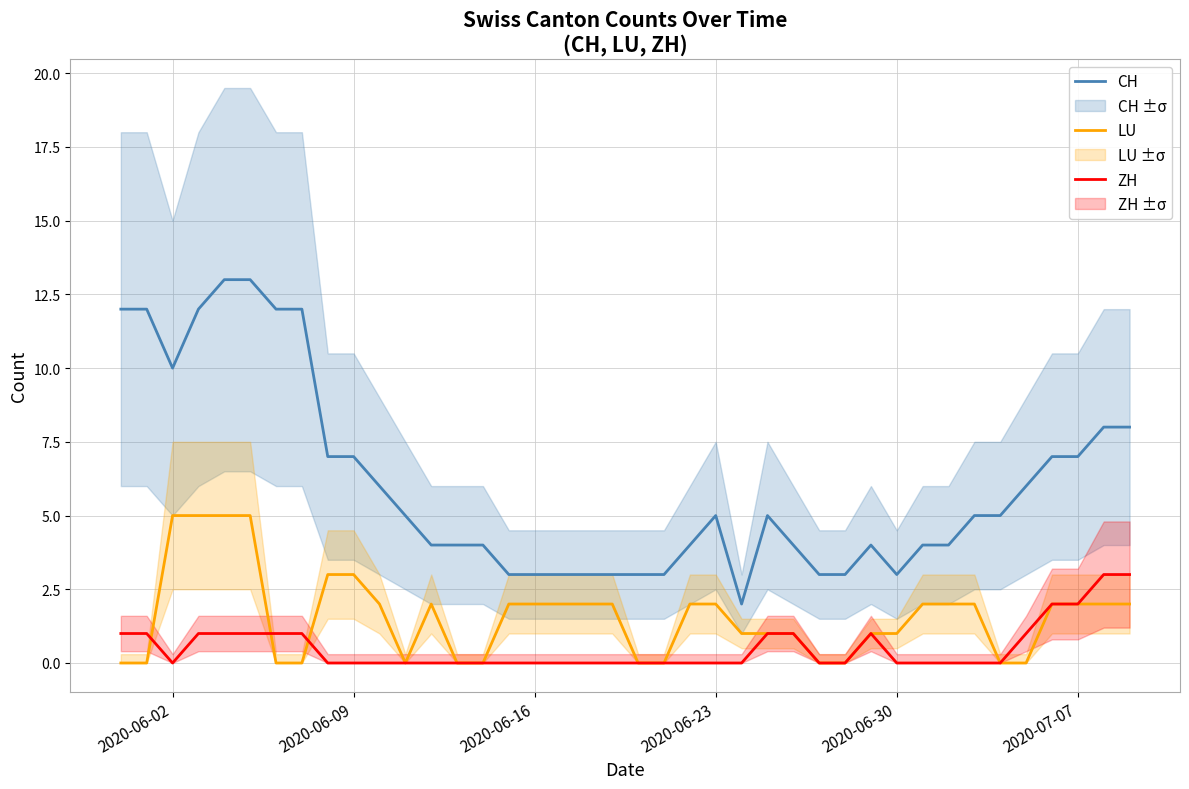

True or false: CH and ZH cross at least once.

False